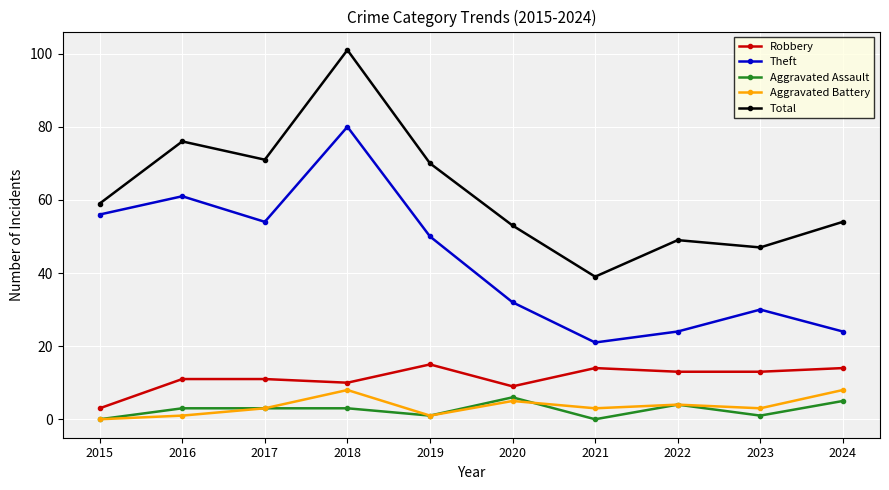

What is the value of the Theft point at the 10th from the left?

24